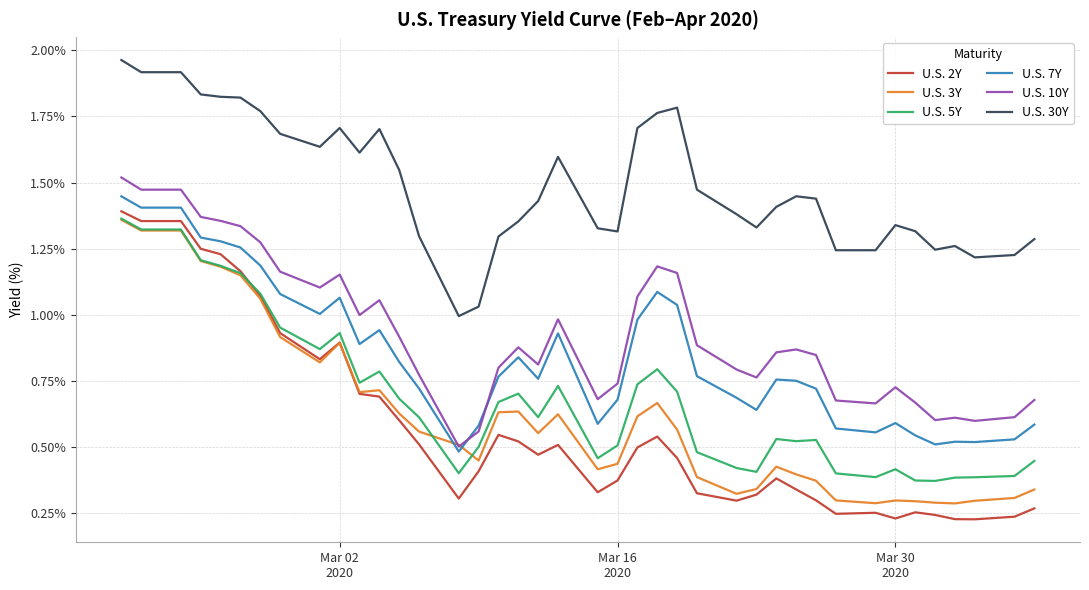

Which series has the largest range (max minus min)?

U.S. 2Y